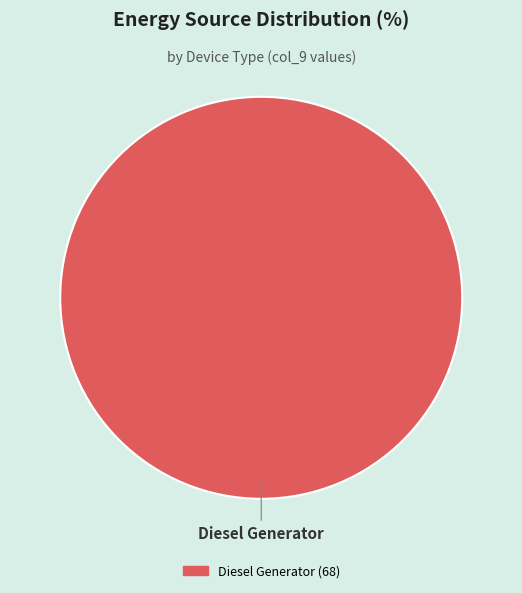

Is there any slice that represents more than half of the pie?

Yes